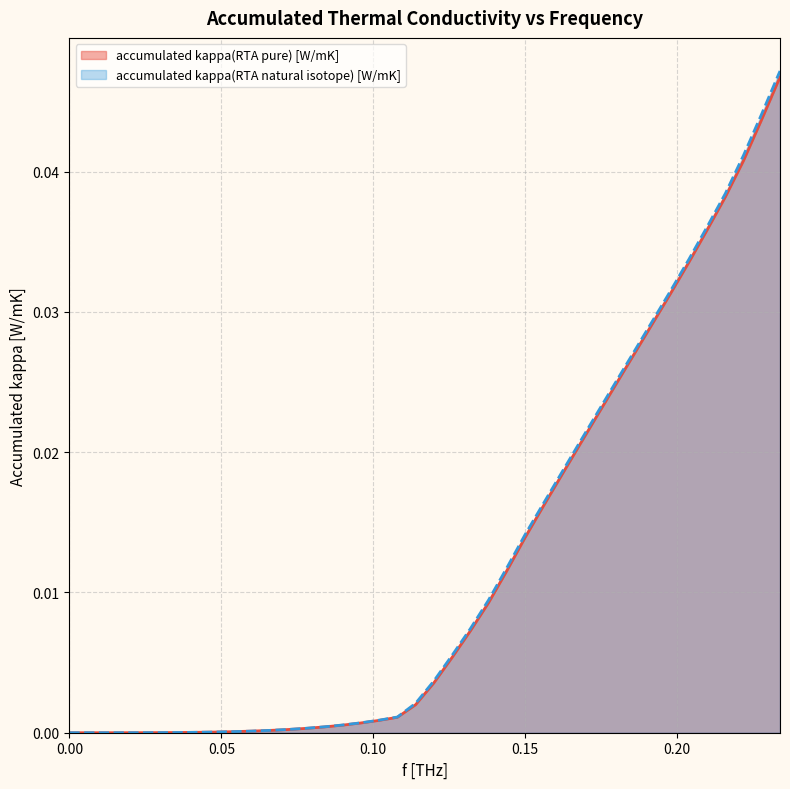

How many lines are shown in the chart?

2